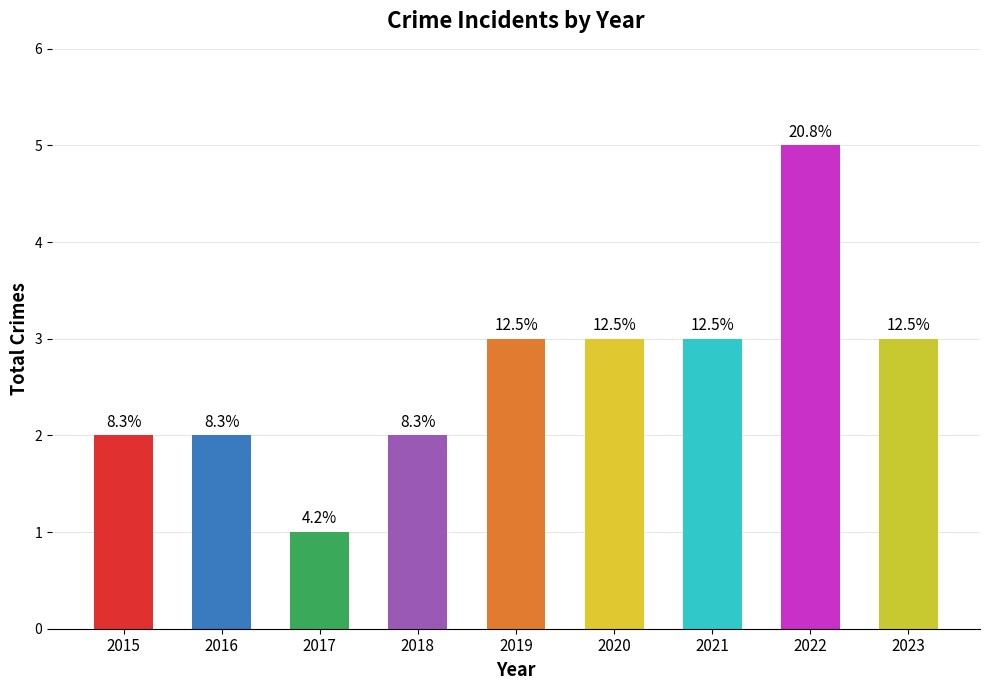

How many bars are there in total?

9